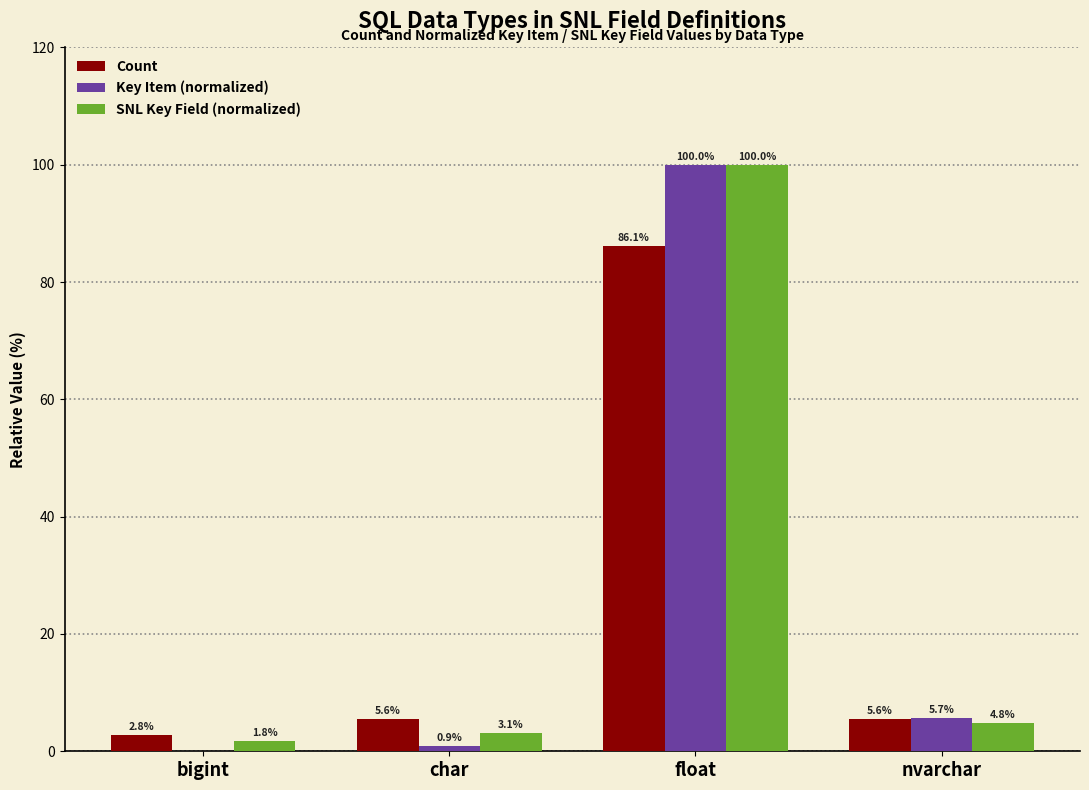

Between char and float, which series saw the biggest shift?

Key Item (normalized)